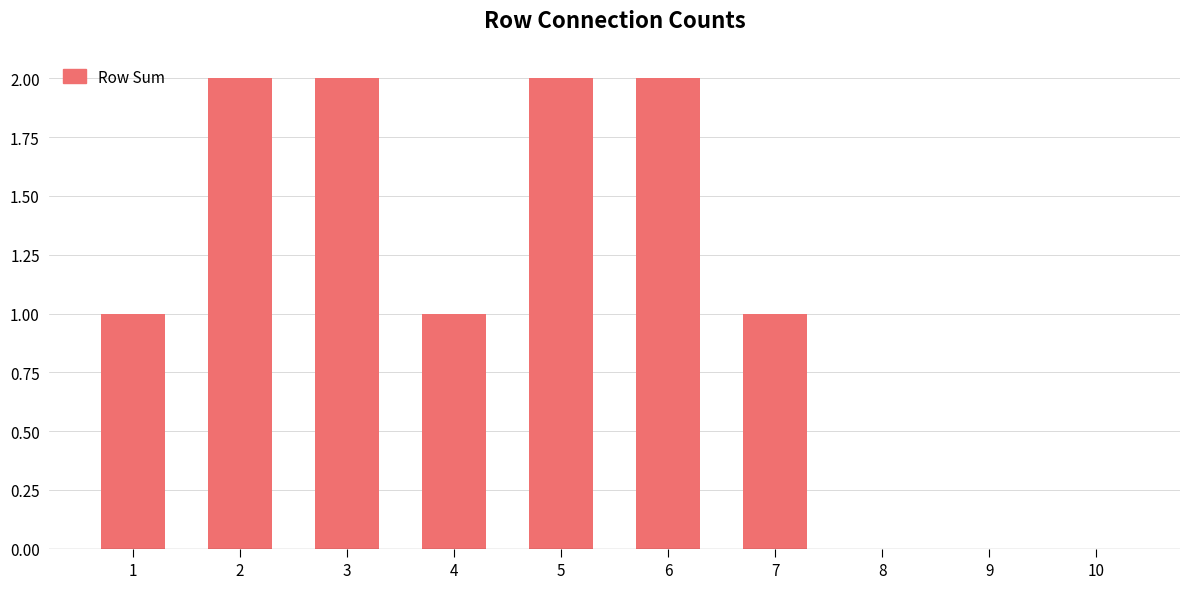

How many values are between 0 and 2?

10